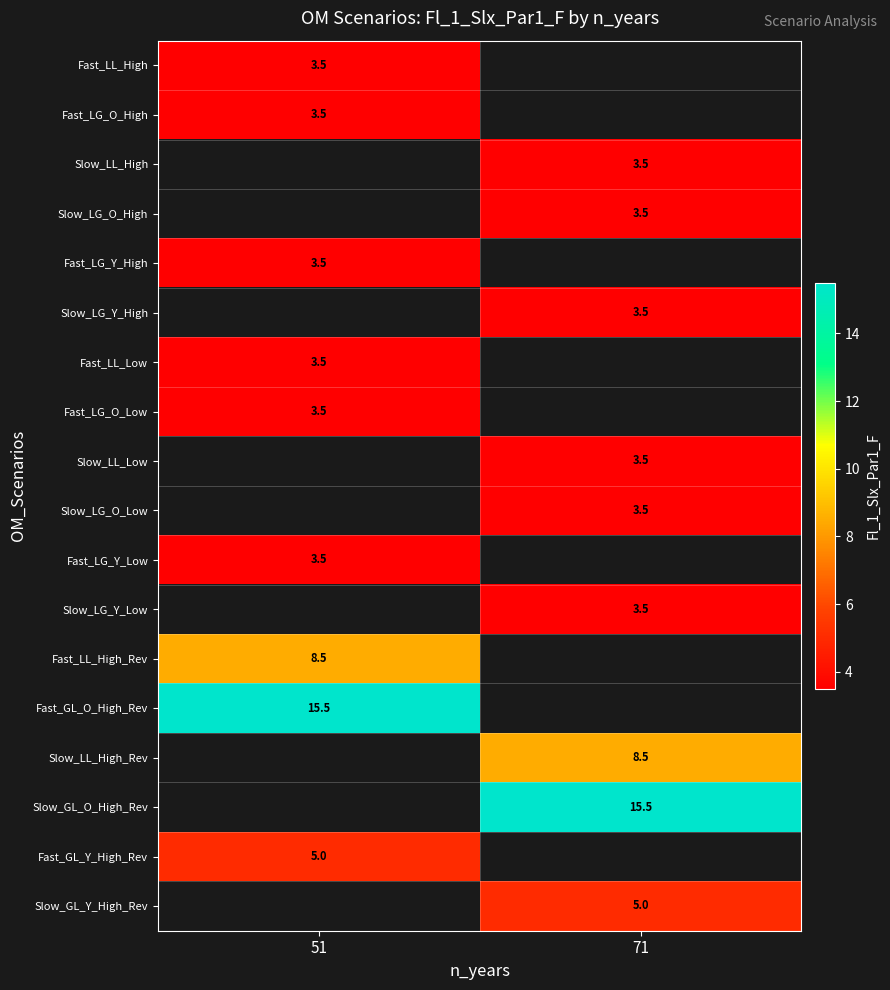

Is it true that Fast_GL_Y_High_Rev equals 5.0 at 51?

True